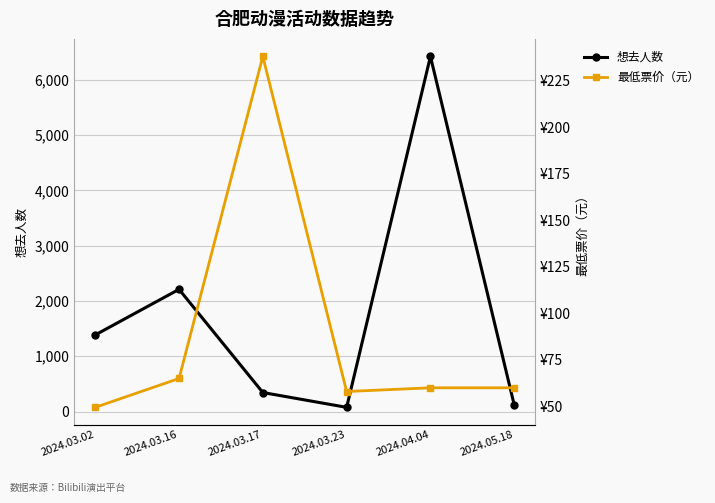

At 2024.03.23, list the series in order from smallest to largest.

最低票价（元）, 想去人数